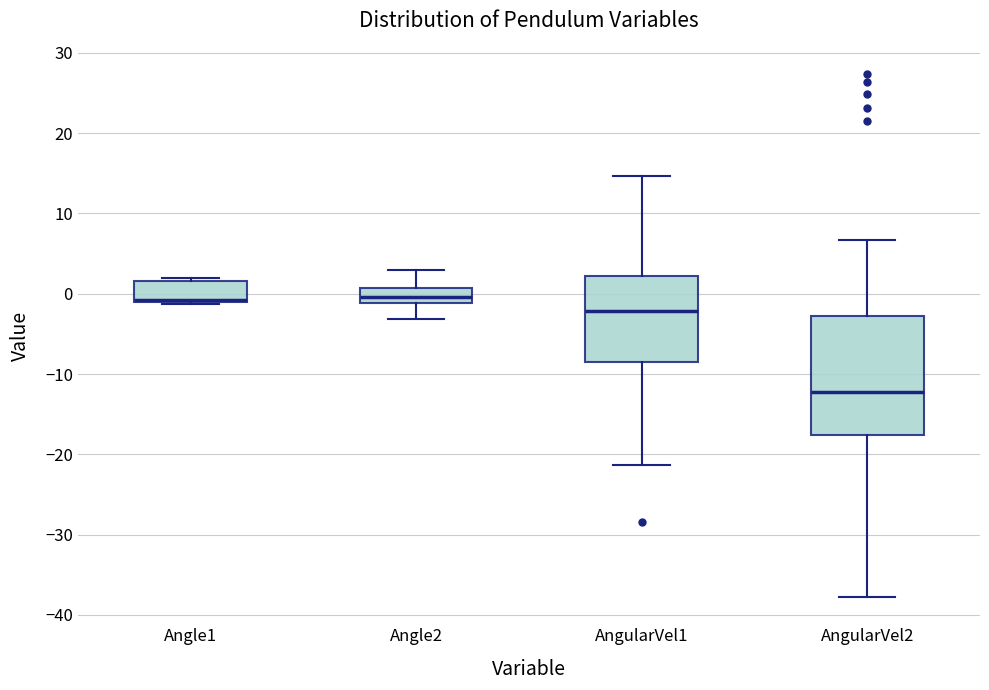

Where does the lower whisker of the box for Angle2 end on the y-axis? The values are not printed on the chart, so give them approximately, as read against the axis.

-3